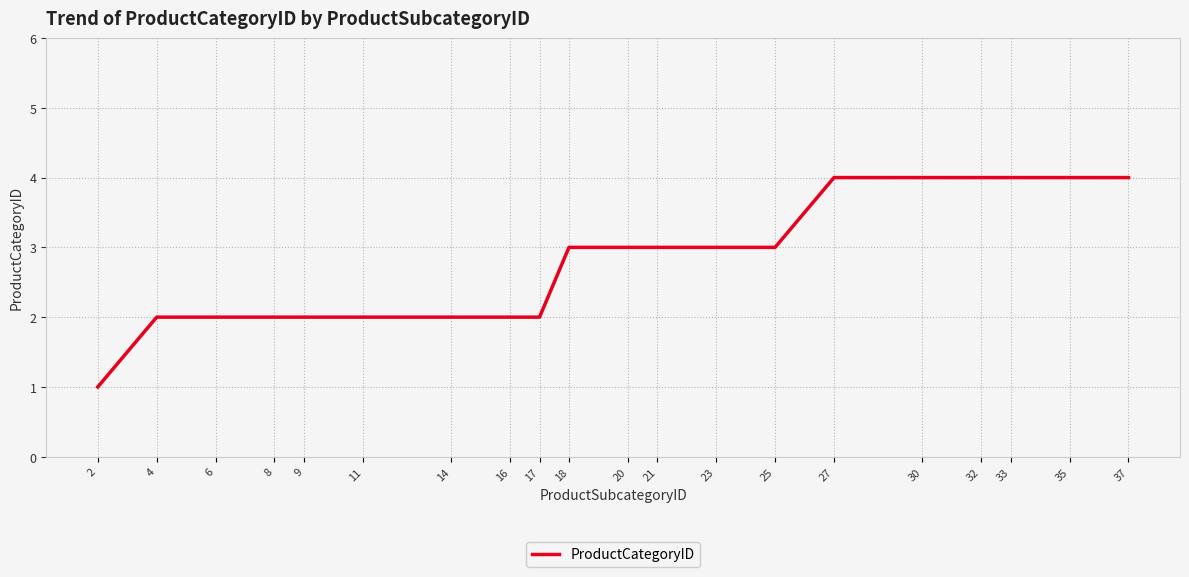

Read the value at 35.

4